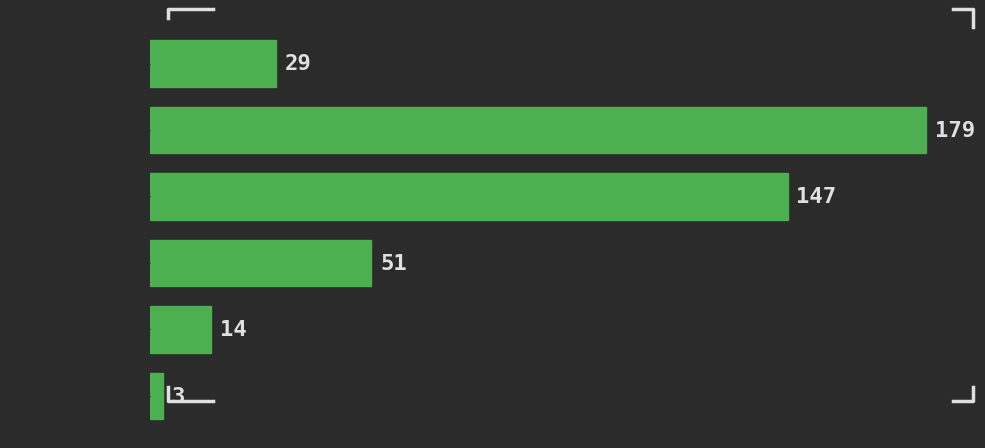

Reading top to bottom, list all the values displayed in this chart.

29	179	147	51	14	3